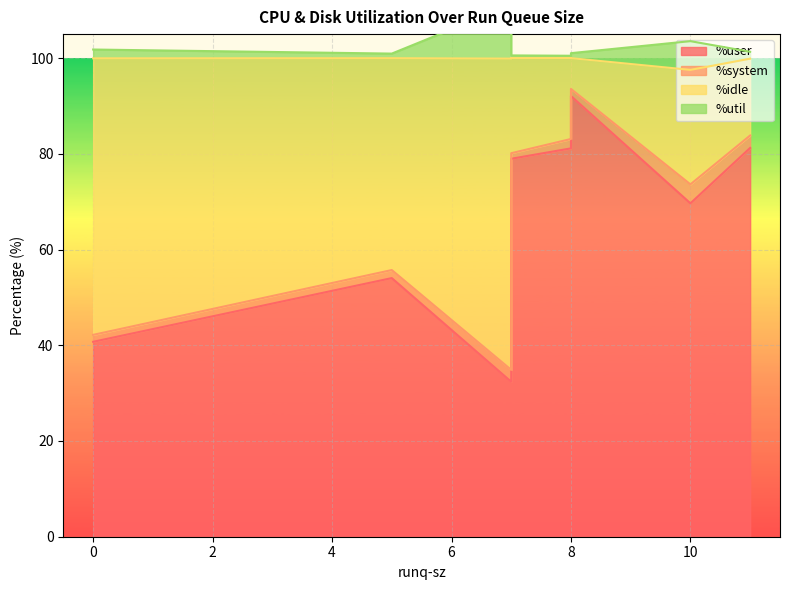

What are all the series names shown in the legend?

%user, %system, %idle, %util